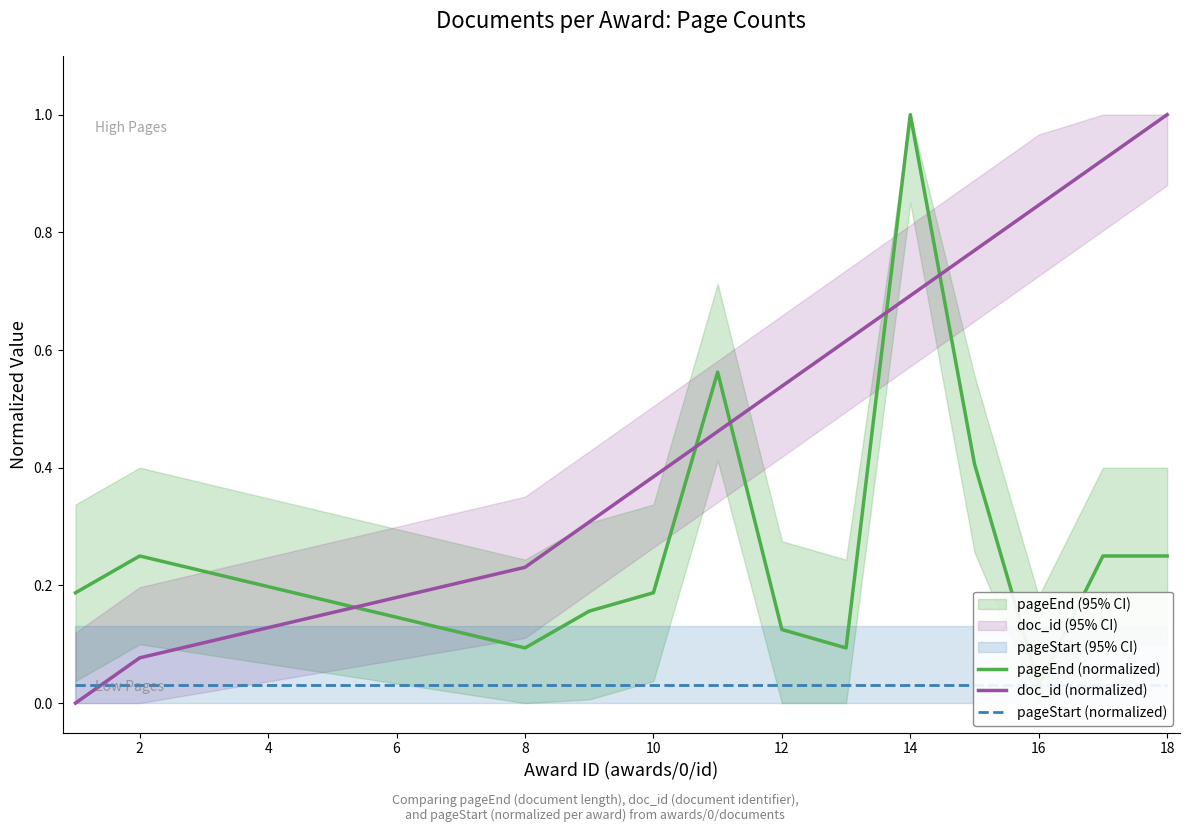

What is the sum of the pageEnd (normalized) values at 18 and 20?

0.4